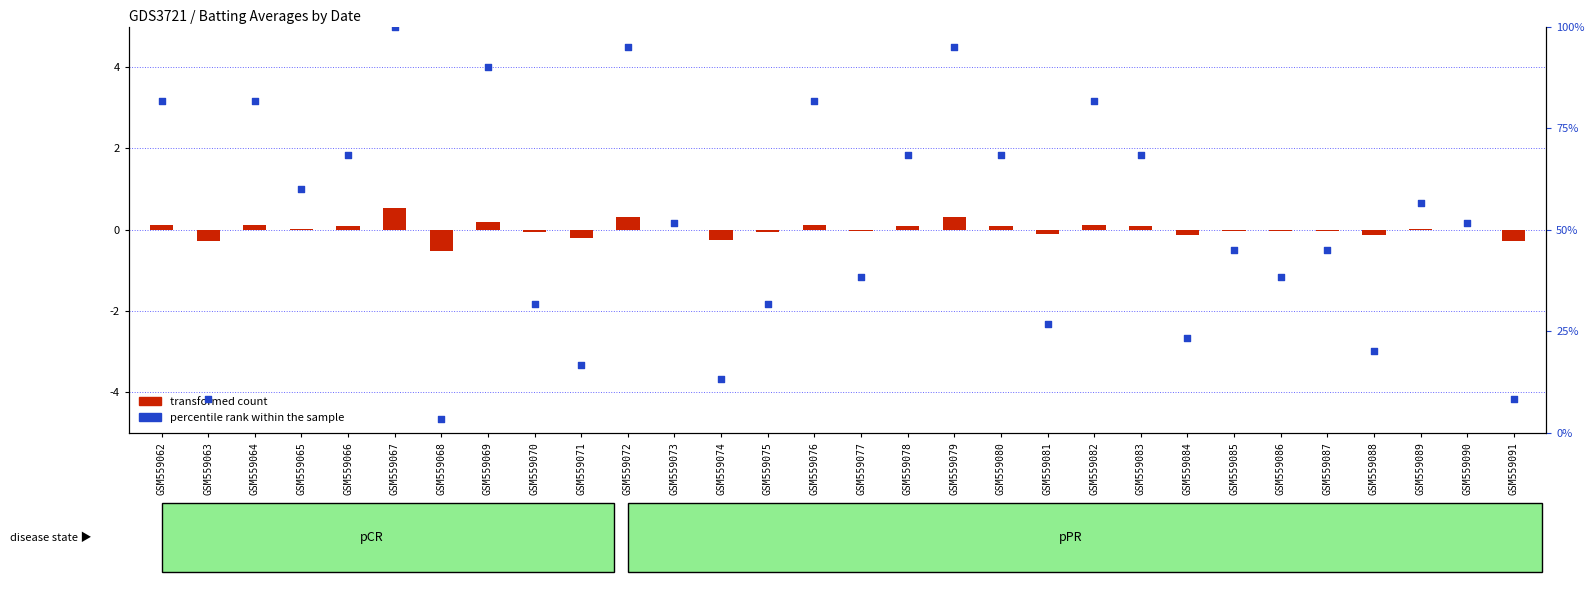

Which series contains the highest Y value?

percentile rank within the sample